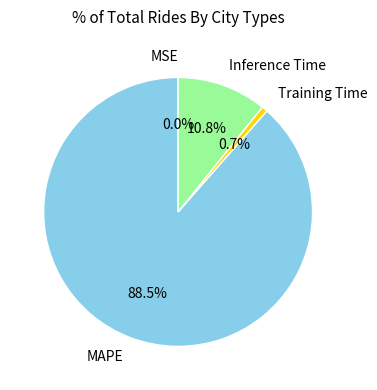

What percentage is NOT represented by Training Time?

99.3%